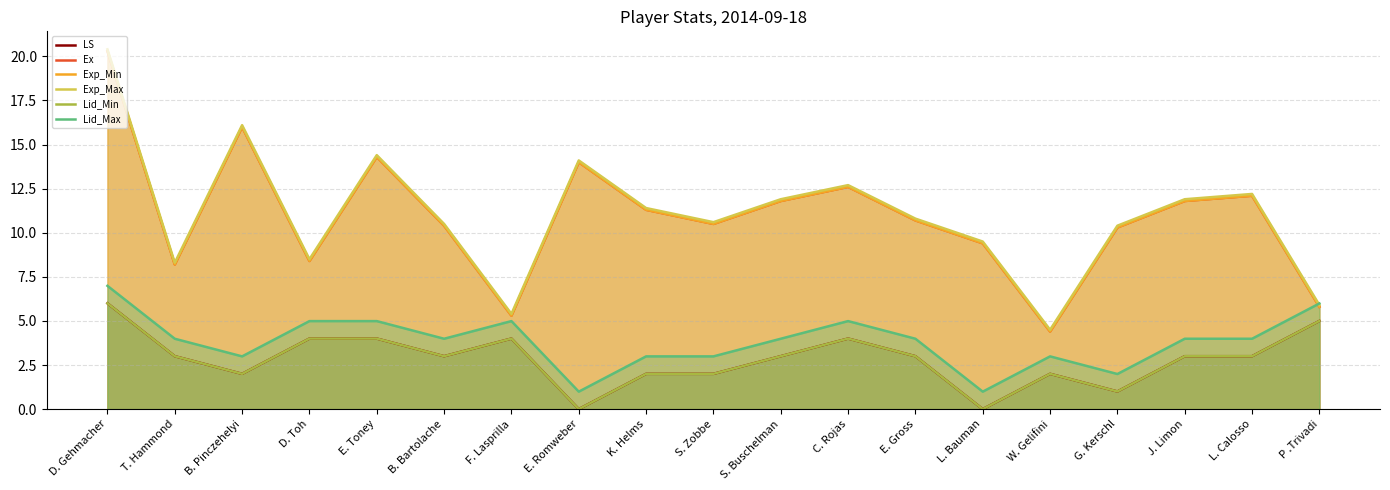

True or false: LS and Lid_Min intersect in this chart.

False